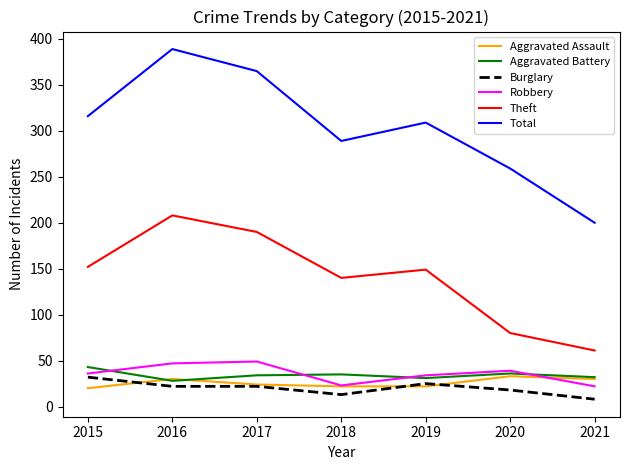

What is the maximum value for Theft?

208